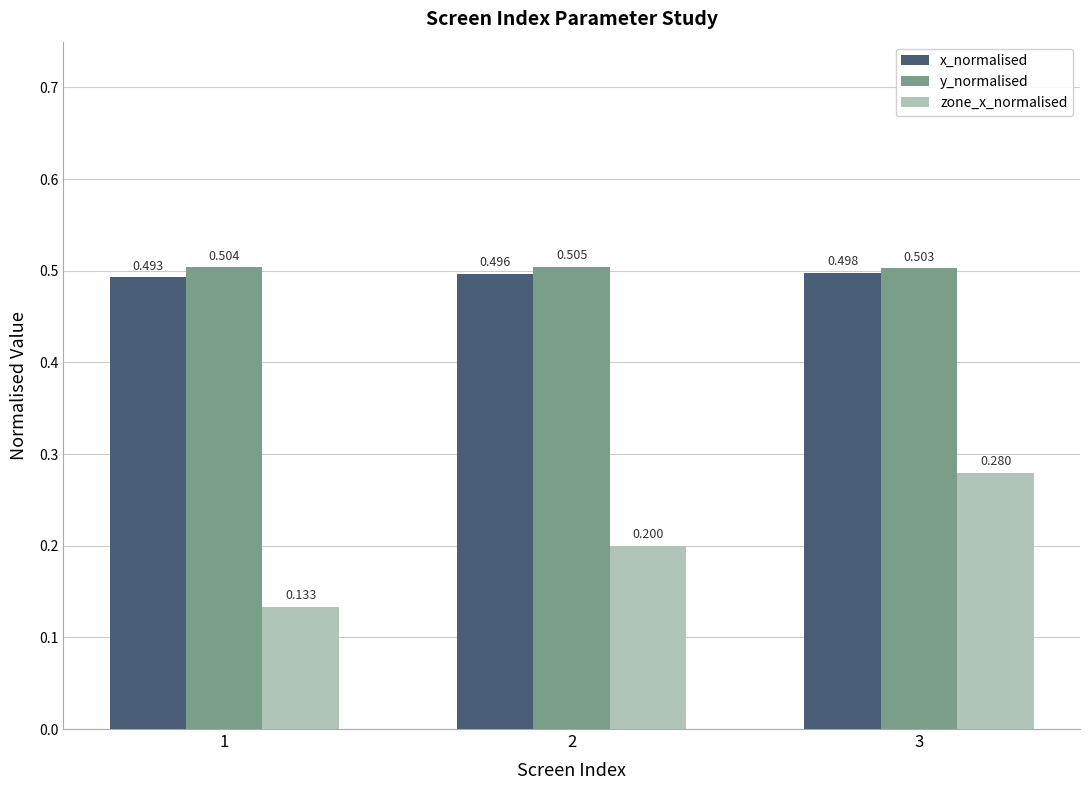

At which label does zone_x_normalised reach its minimum?

1